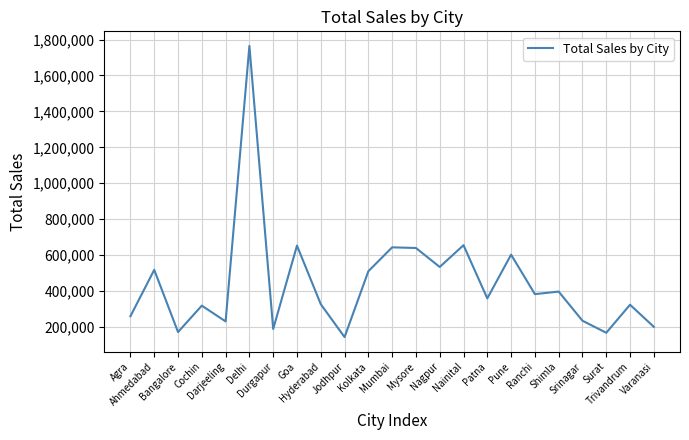

Does the chart have visible grid lines?

Yes